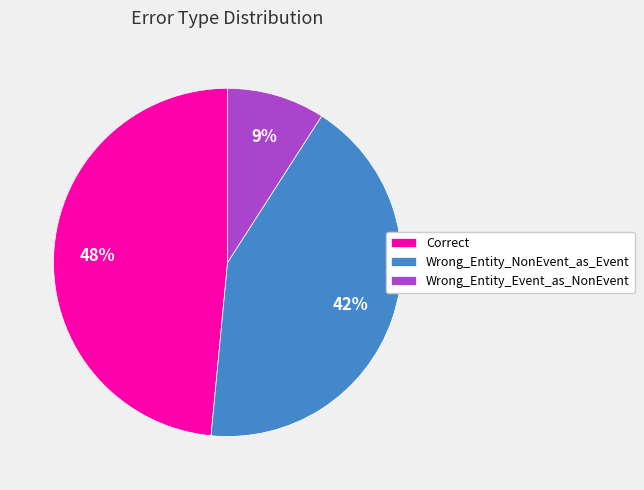

Which slice is the smallest?

Wrong_Entity_Event_as_NonEvent